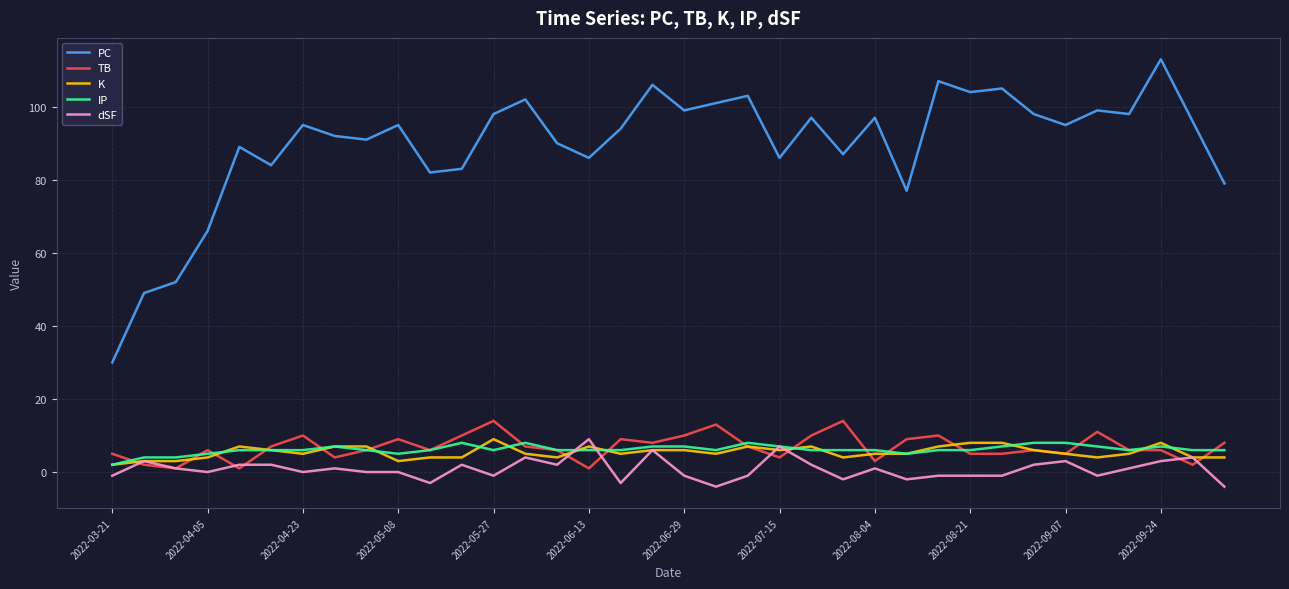

True or false: PC and dSF intersect in this chart.

False